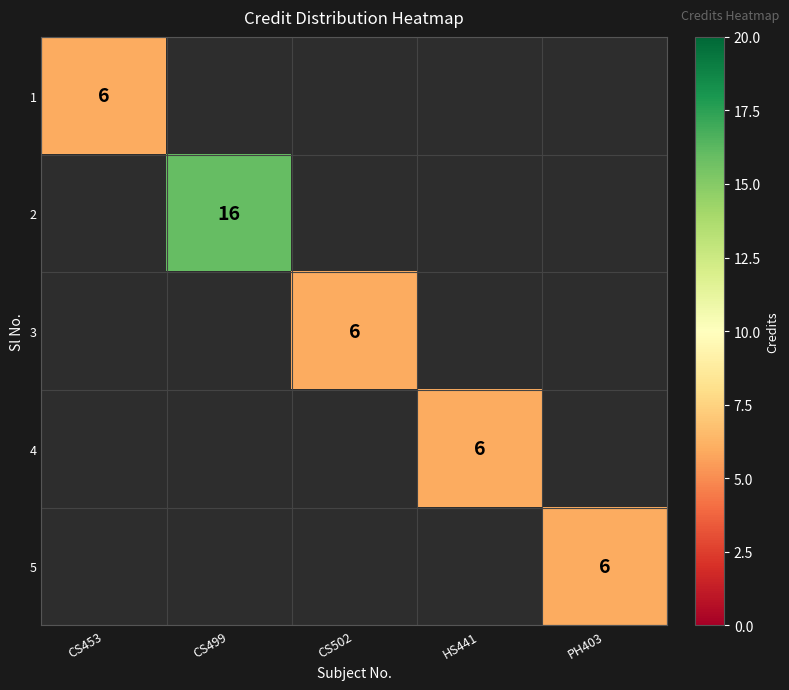

What is the minimum value shown in the chart?

6.0